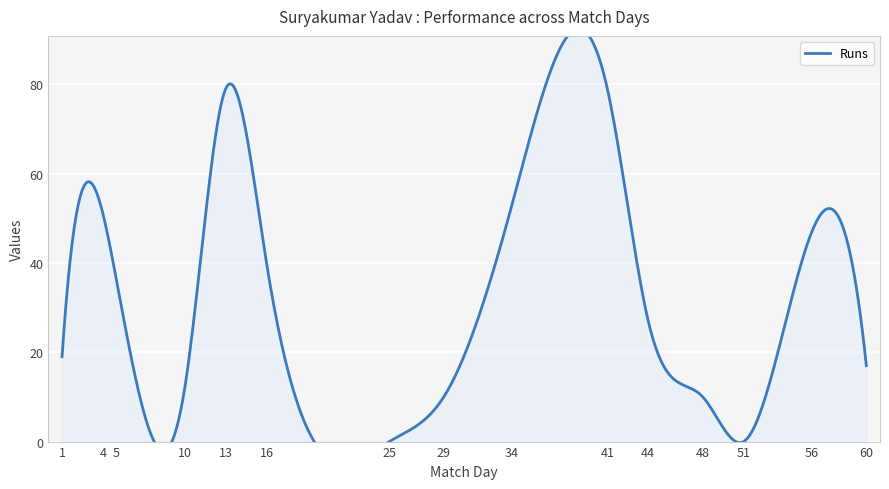

Which series changed the most between 5 and 10?

Runs